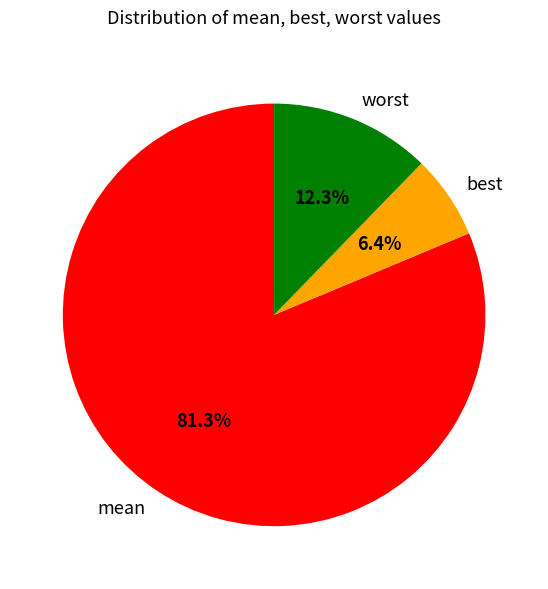

Which category has the smallest portion of the pie?

best